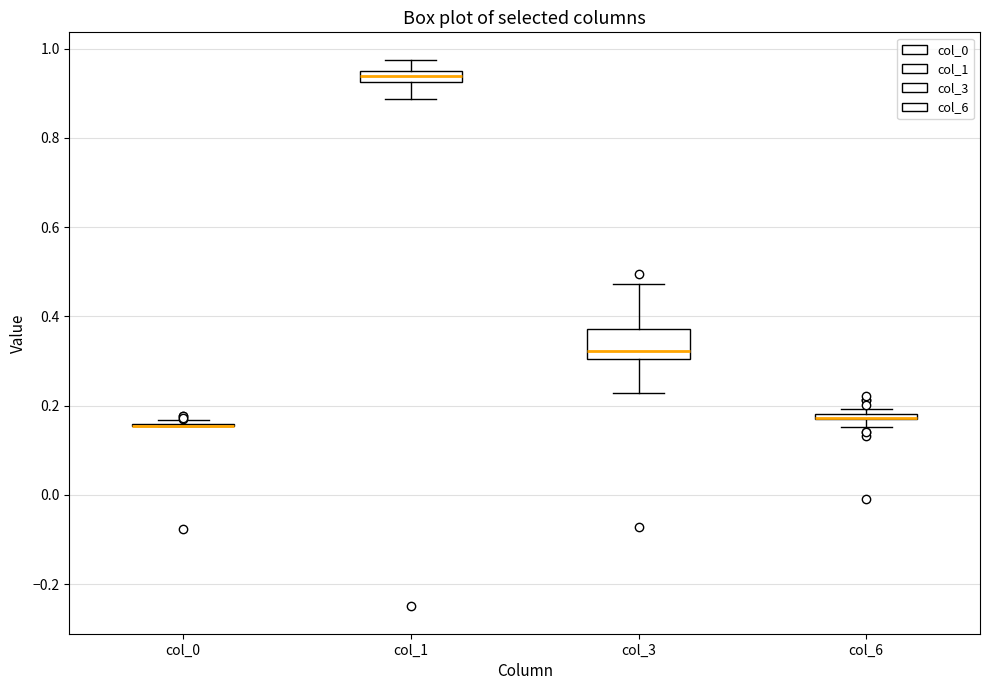

Comparing the boxes themselves (not the whiskers), which one is the tallest?

col_3